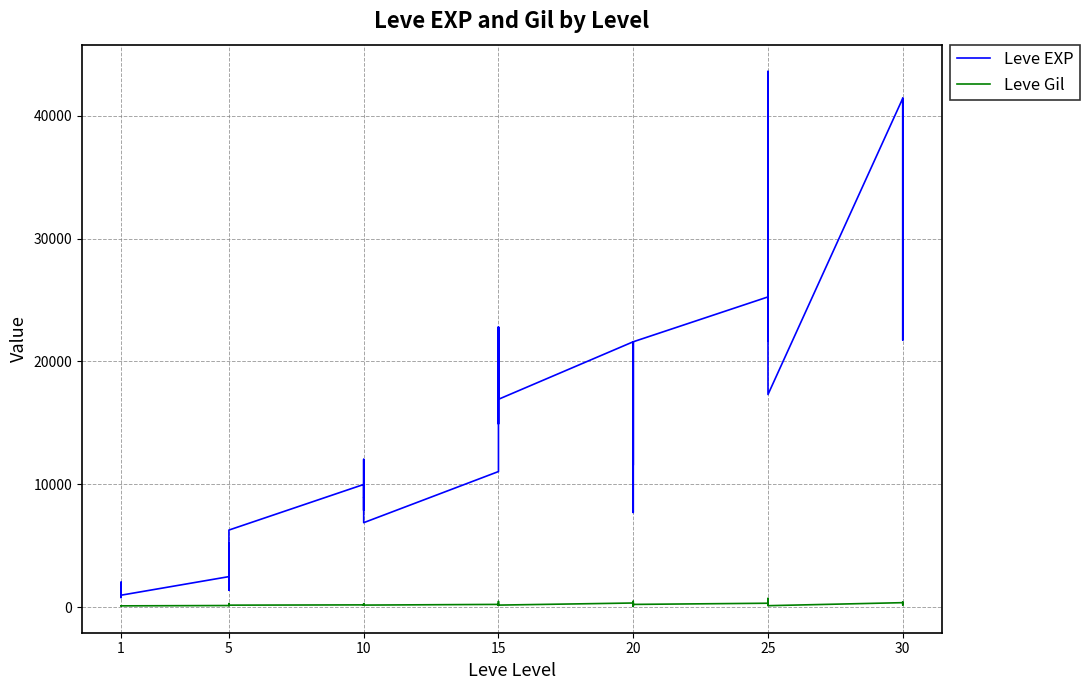

Where is the first local maximum for Leve EXP?

1